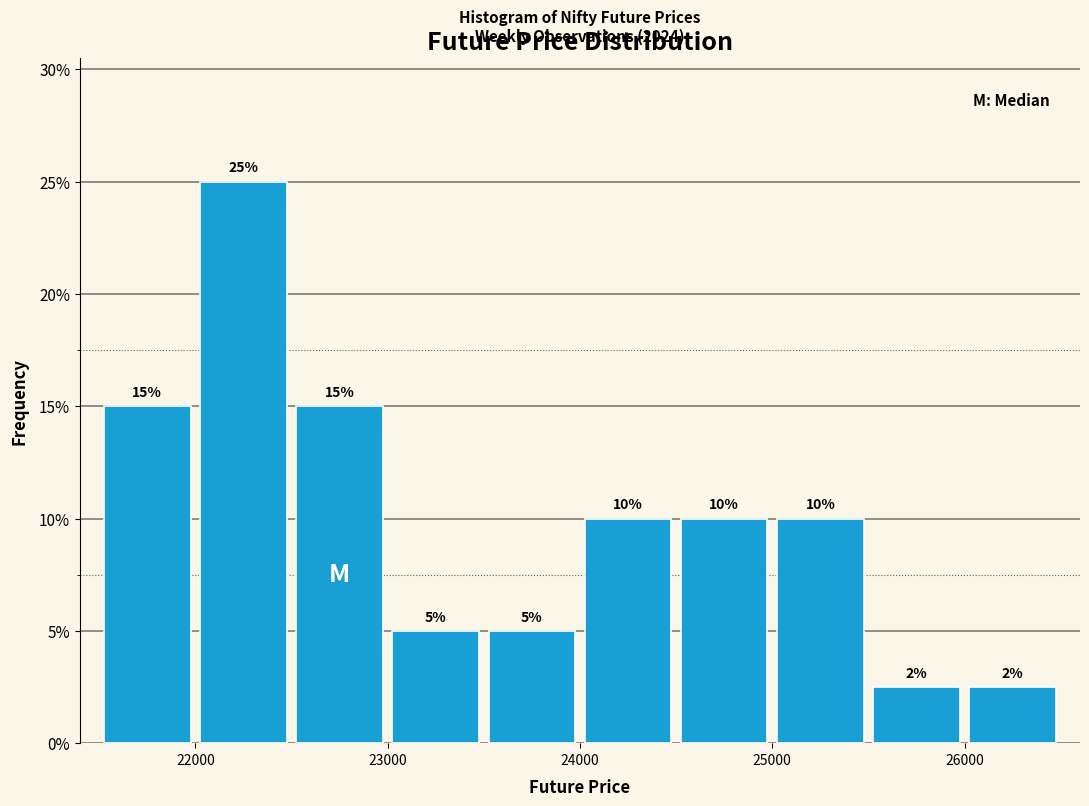

Which range on the x-axis has the tallest bar?

22000 to 22500